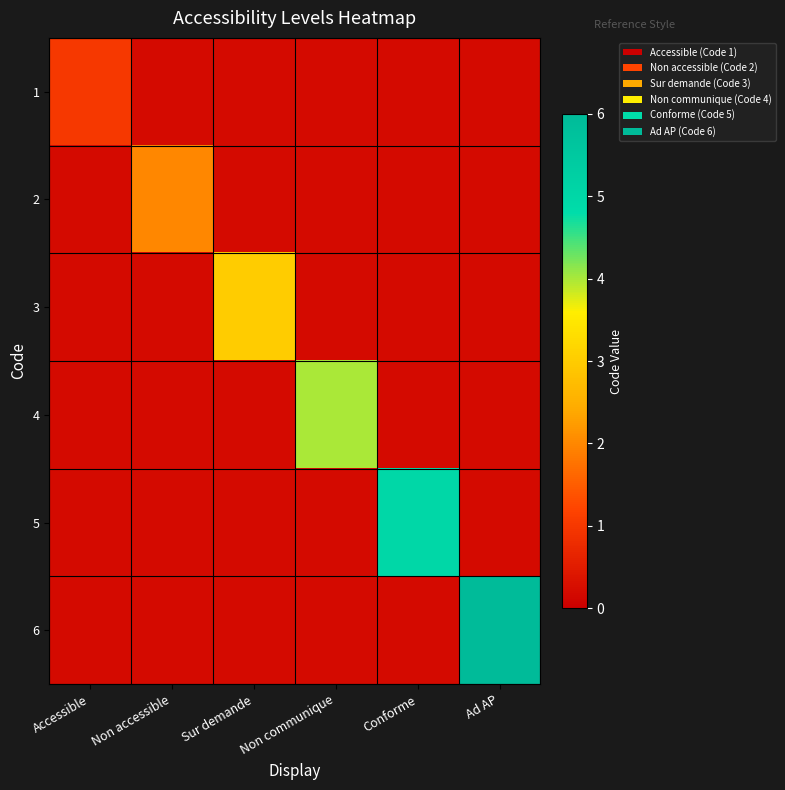

Reading right to left, extract all data points from this chart.

1: Ad AP=0.2	Conforme=0.2	Non communique=0.2	Sur demande=0.2	Non accessible=0.2	Accessible=1.0
2: Ad AP=0.2	Conforme=0.2	Non communique=0.2	Sur demande=0.2	Non accessible=2.0	Accessible=0.2
3: Ad AP=0.2	Conforme=0.2	Non communique=0.2	Sur demande=3.0	Non accessible=0.2	Accessible=0.2
4: Ad AP=0.2	Conforme=0.2	Non communique=4.0	Sur demande=0.2	Non accessible=0.2	Accessible=0.2
5: Ad AP=0.2	Conforme=5.0	Non communique=0.2	Sur demande=0.2	Non accessible=0.2	Accessible=0.2
6: Ad AP=6.0	Conforme=0.2	Non communique=0.2	Sur demande=0.2	Non accessible=0.2	Accessible=0.2